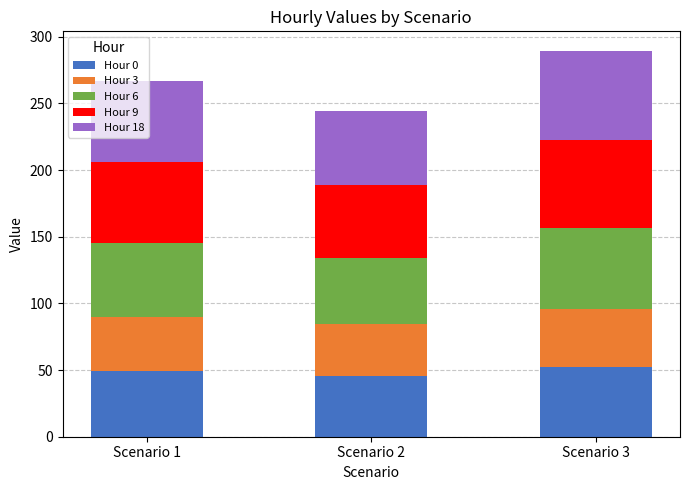

The Hour 0 series shows 75.5 at Scenario 2. True or false?

False